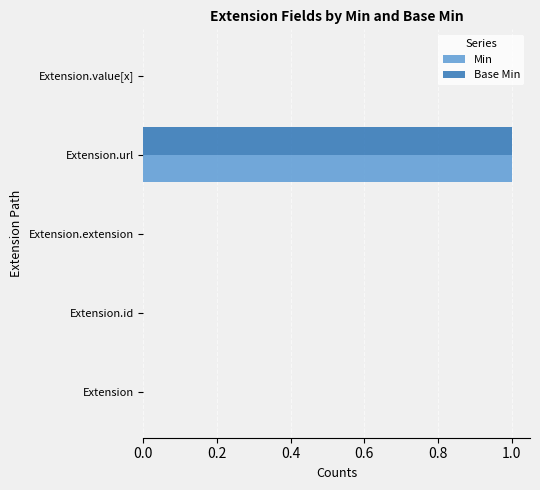

Which category has the highest value in the Min series?

Extension.url